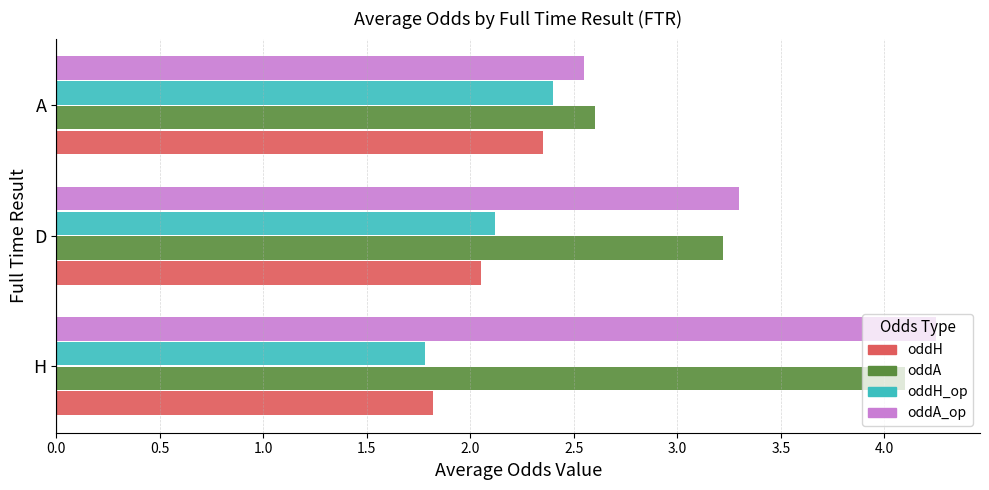

What is the lowest value of the oddA series?

2.6